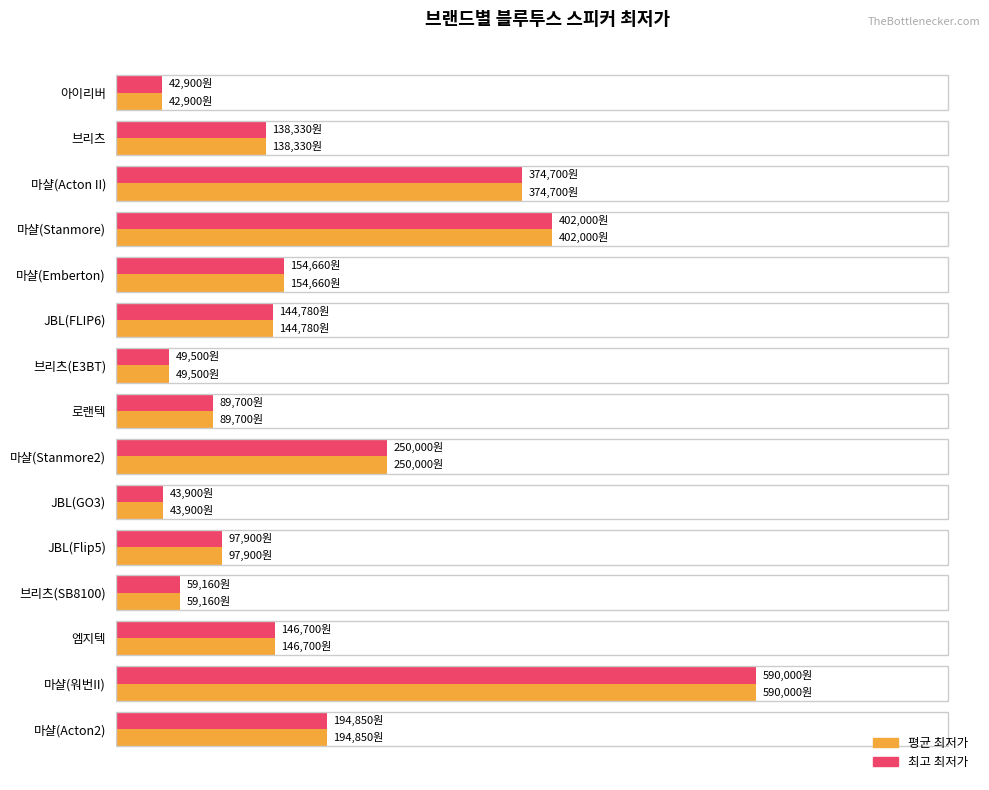

Reading left to right, list all the values displayed in this chart.

평균 최저가: 42900	138330	374700	402000	154660	144780	49500	89700	250000	43900	97900	59160	146700	590000	194850
최고 최저가: 42900	138330	374700	402000	154660	144780	49500	89700	250000	43900	97900	59160	146700	590000	194850